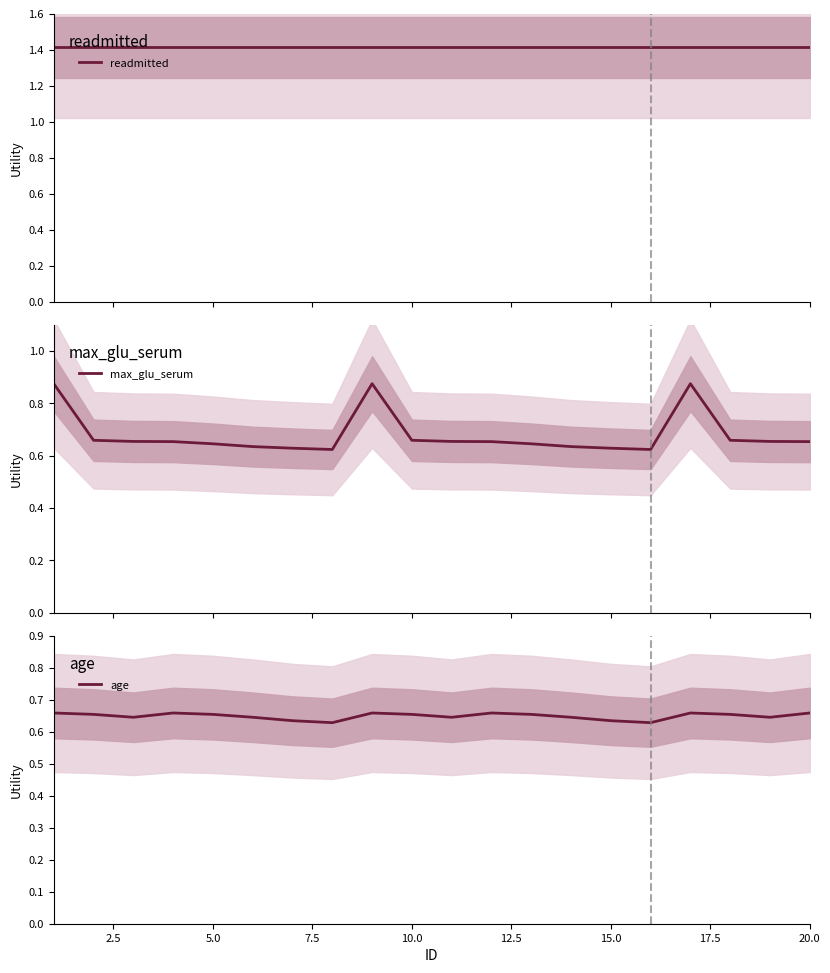

How many max_glu_serum values are between 0 and 1?

20